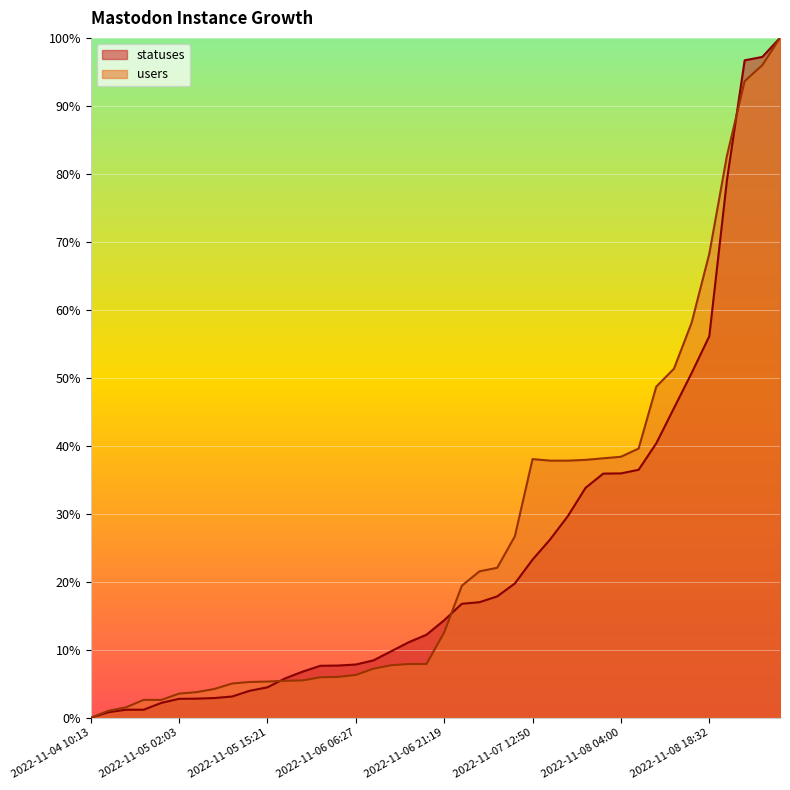

What is the sum of all users values?

1063.9